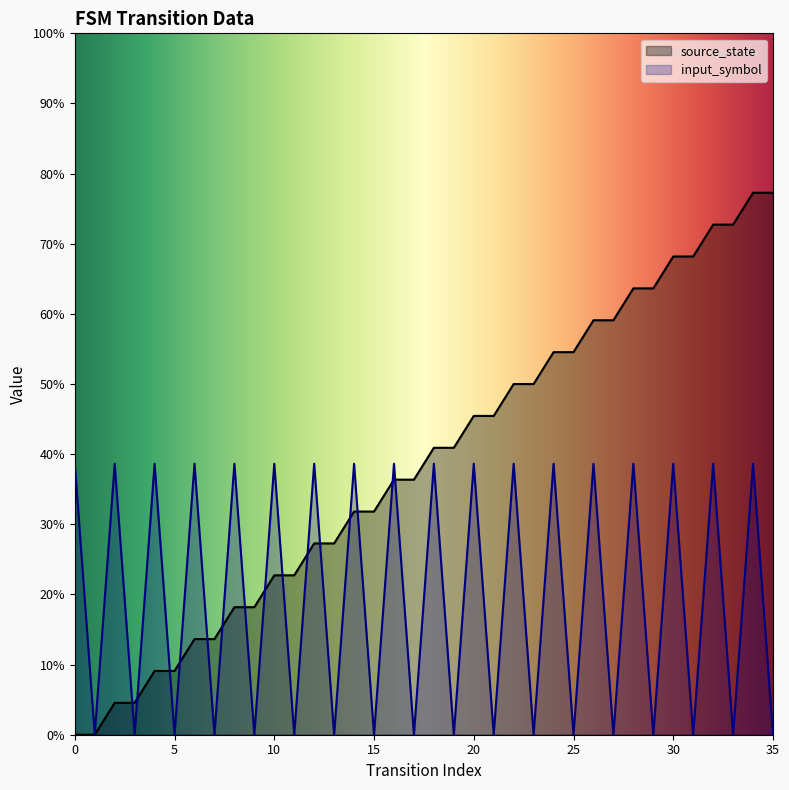

Which has a higher value, 7 or 34?

34